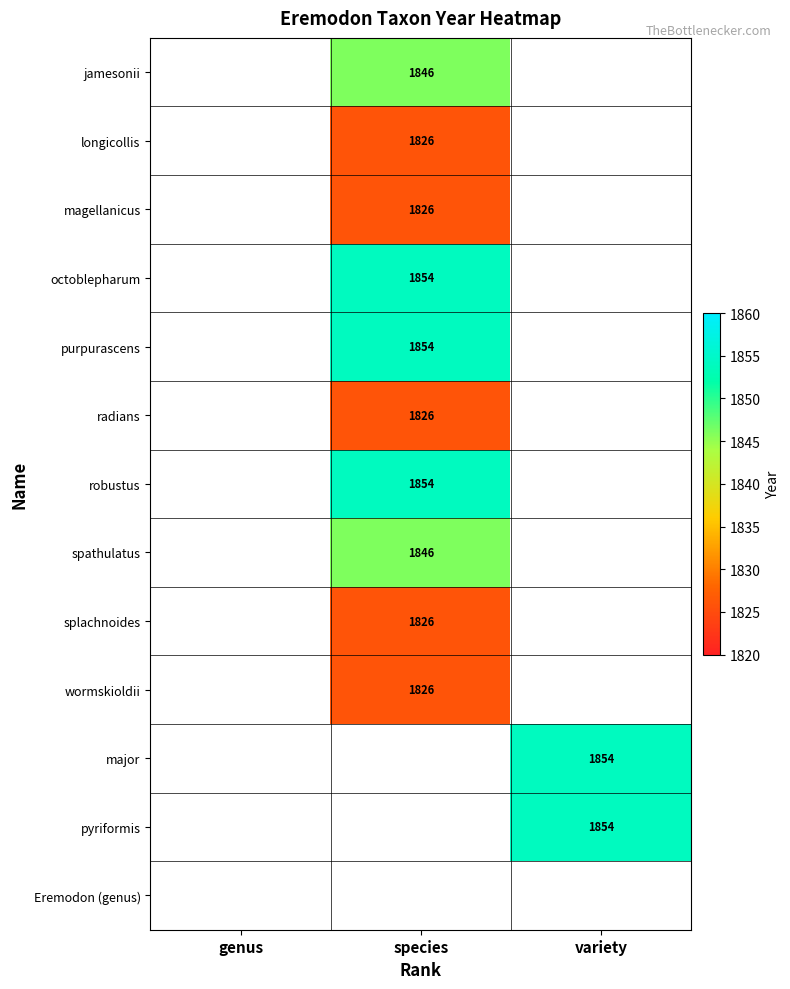

True or false: magellanicus has a value of 2795 at species.

False